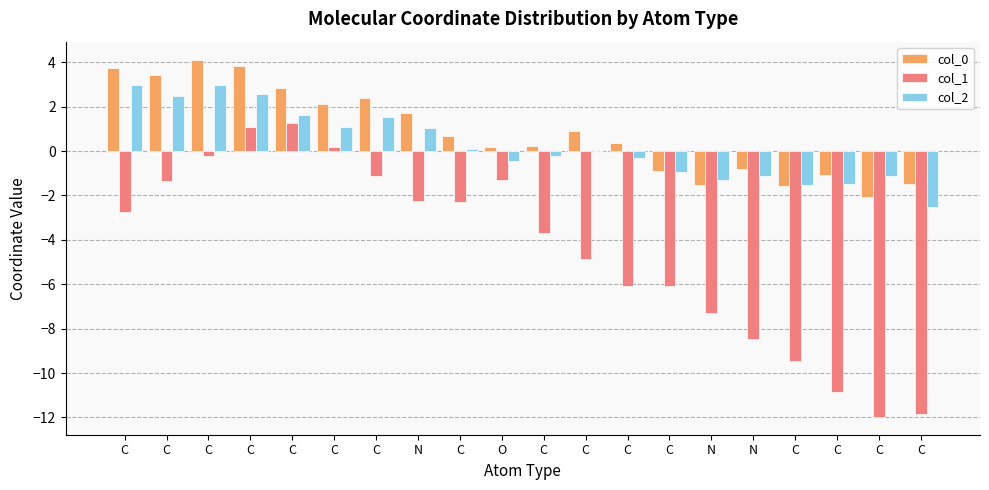

Where does the col_1 series first go above -2?

C